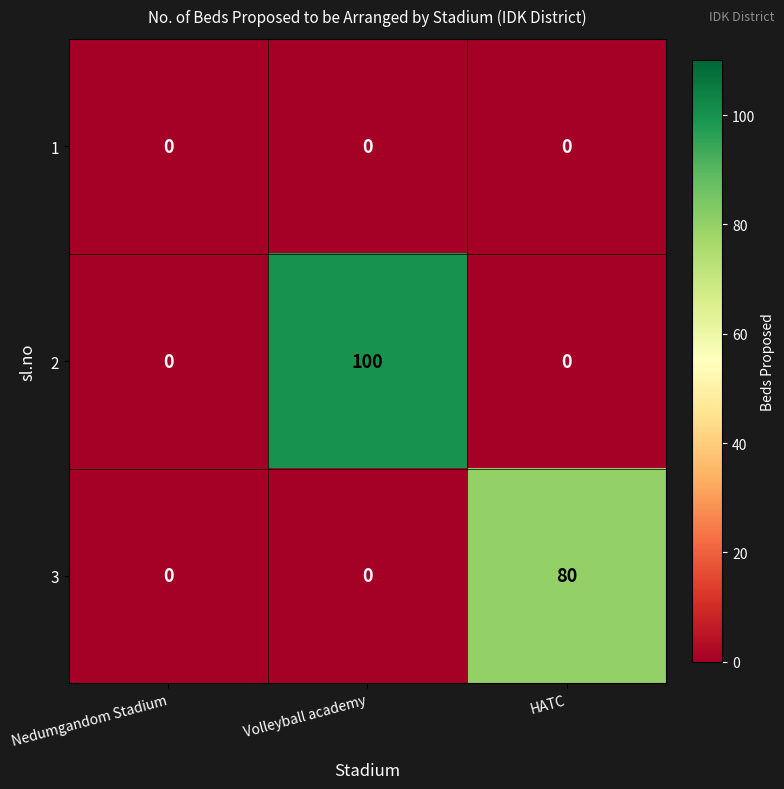

True or false: 2 has a value of 0 at Nedumgandom Stadium.

True